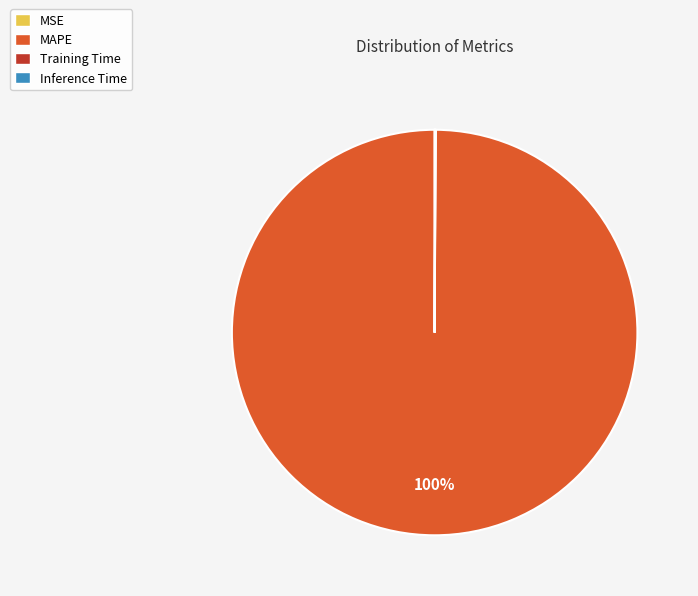

Which category has the biggest portion of the pie?

MAPE